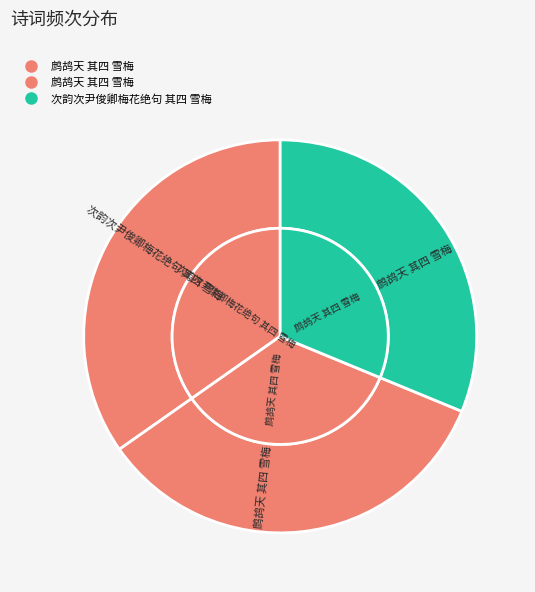

Is it true that 次韵次尹俊卿梅花绝句 其四 雪梅 is 31% of the pie?

True